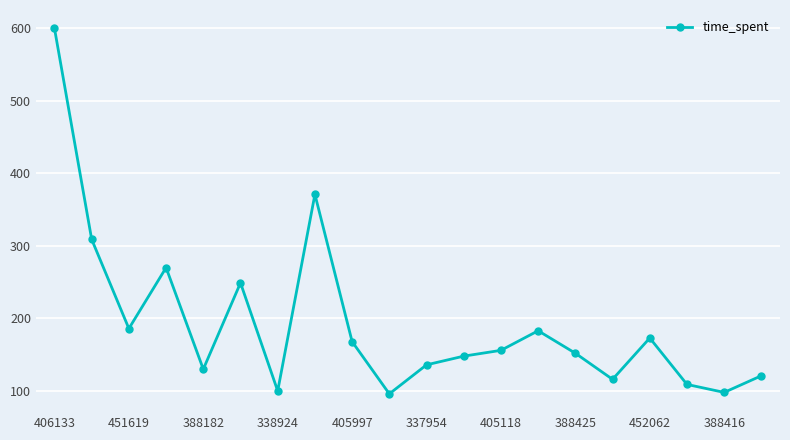

What is the greatest value displayed?

600